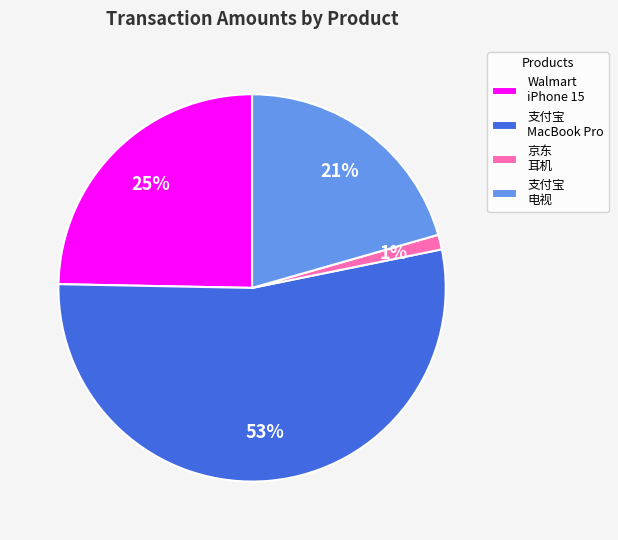

Is the sum of 支付宝 电视 and 京东 耳机 greater than half?

No